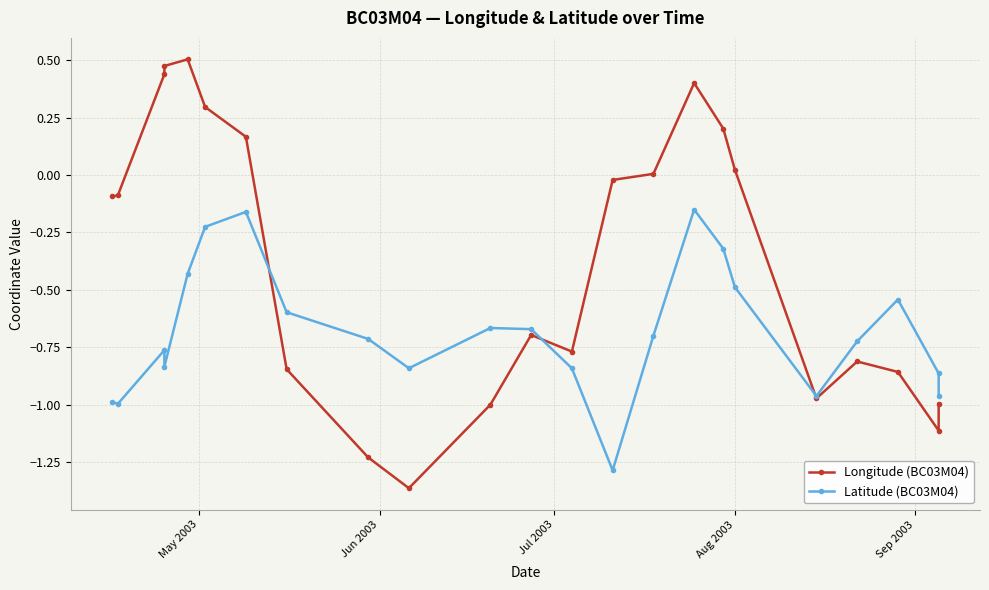

What is the difference between the maximum and second lowest values in the Latitude (BC03M04) series?

0.8